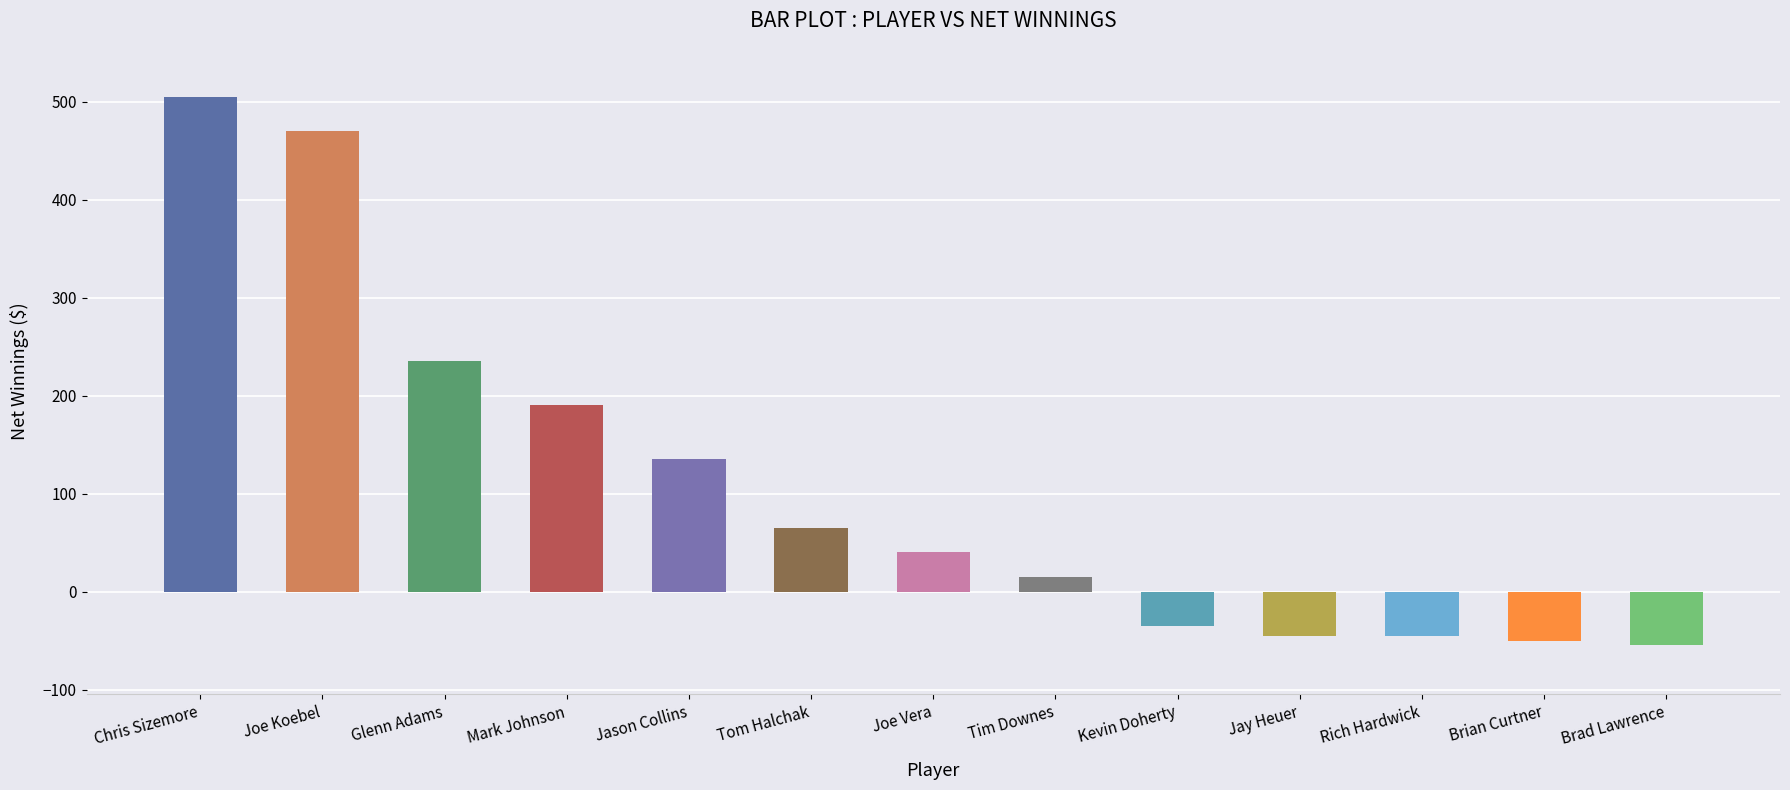

Is it true that the value at Kevin Doherty is -35?

True